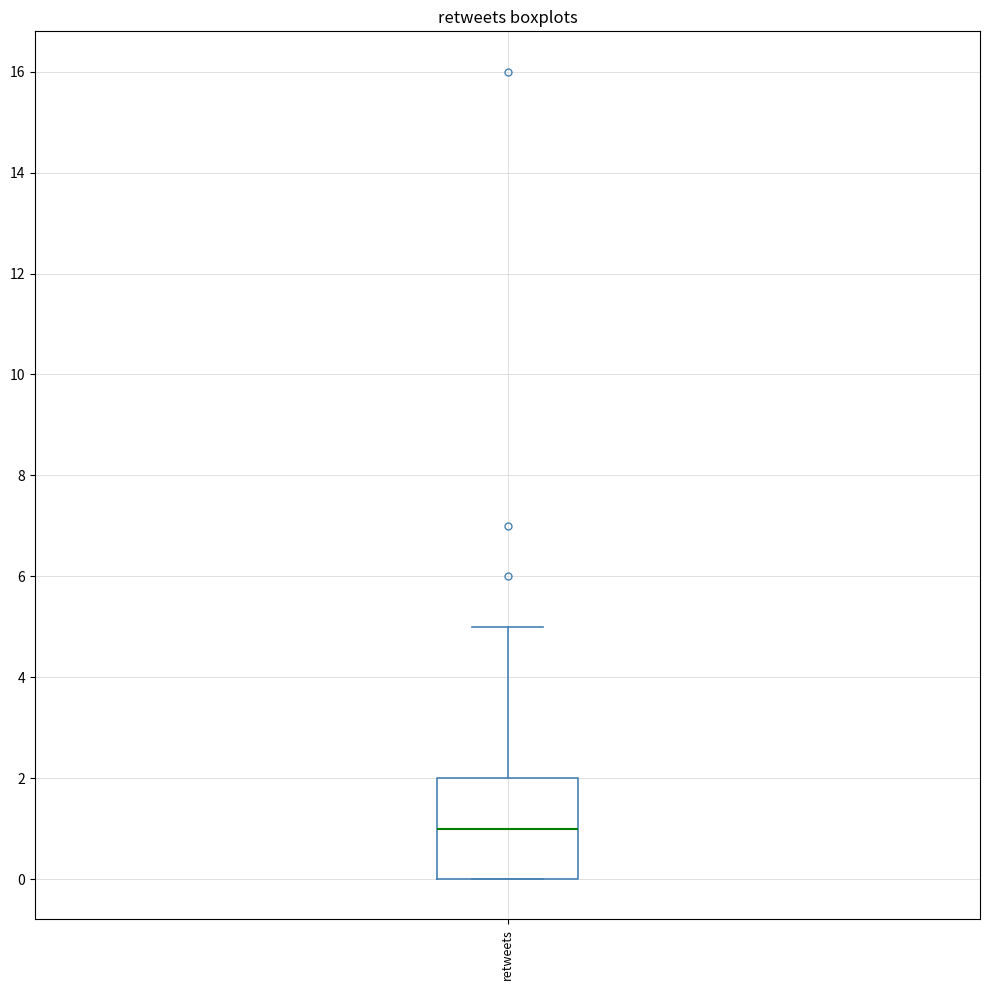

Transcribe this box plot: give where the median line is, the range the box spans, and where the two whiskers end, as read against the y-axis. The values are not printed on the chart, so give them approximately, as read against the axis.

median 1, box 0 to 2, whiskers 0 to 5